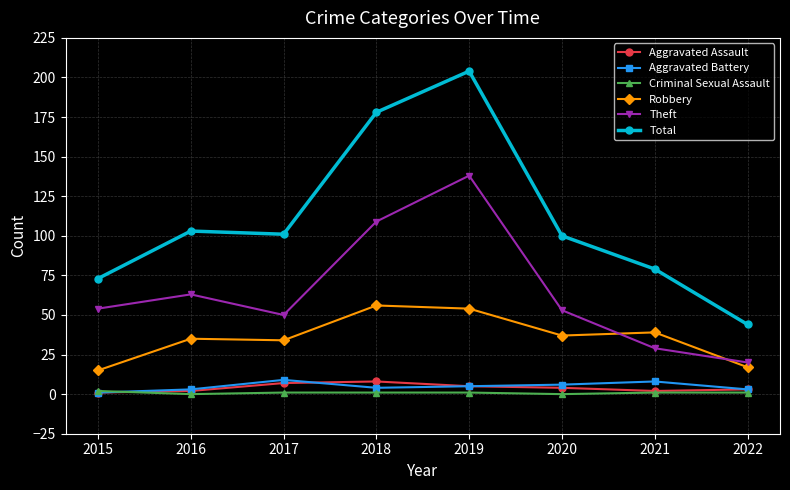

At which label does Theft reach its peak?

2019